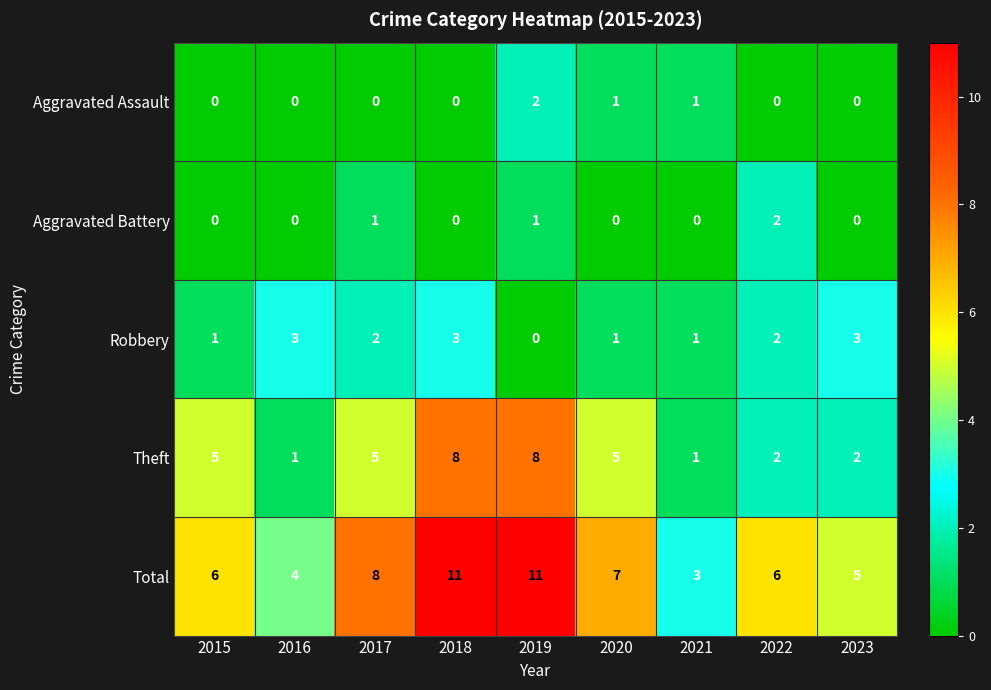

What is the maximum value shown in the chart?

11